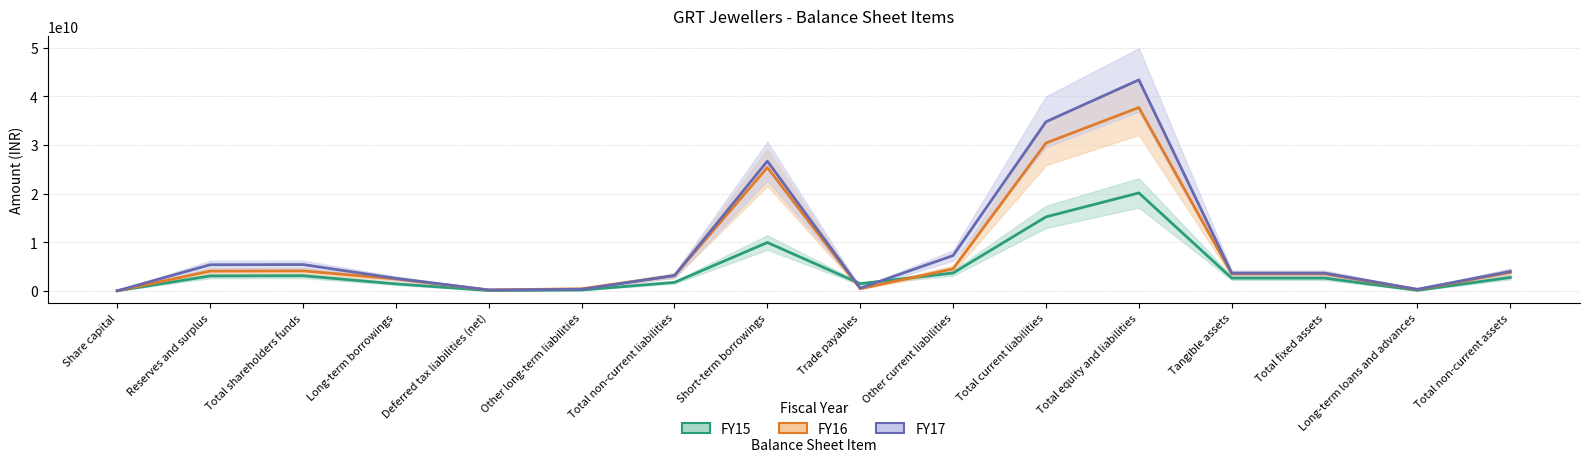

Reading left to right, what are all the values shown in this chart?

FY15: 47000000	3093627000	3140627000	1469297000	103930000	203392000	1776619000	9968104000	1506636000	3706854000	15243146000	20160392000	2654258000	2654258000	137074000	2791532000
FY16: 47000000	4084520000	4131520000	2490377000	209100000	464524000	3164001000	25393089000	468909000	4560890000	30422888000	37718409000	3530019000	3530019000	302331000	3832350000
FY17: 47000000	5395849000	5442849000	2603268000	224647000	343815000	3171730000	26696220000	592844000	7291094000	34790984000	43405563000	3678240000	3678240000	356735000	4034975000